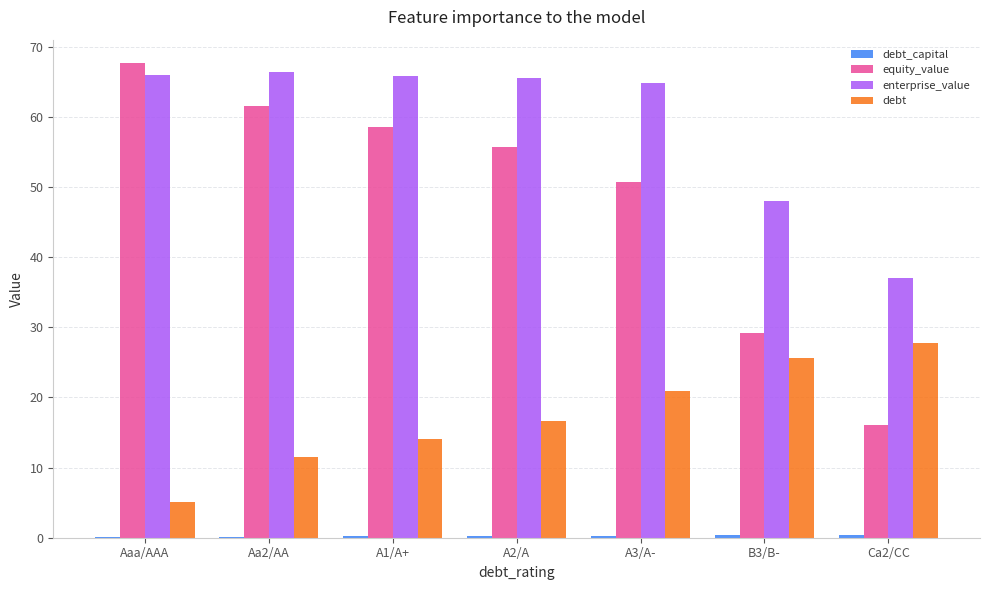

Which series has the largest total across all categories?

enterprise_value